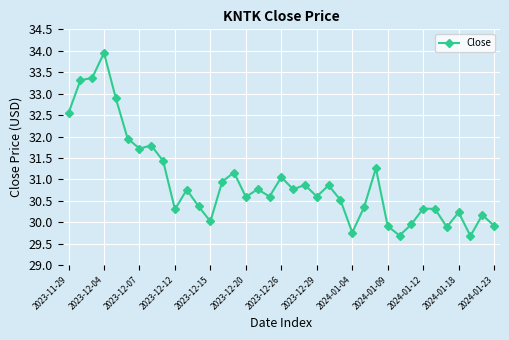

True or false: there are more than 0 points higher than both neighbors.

True